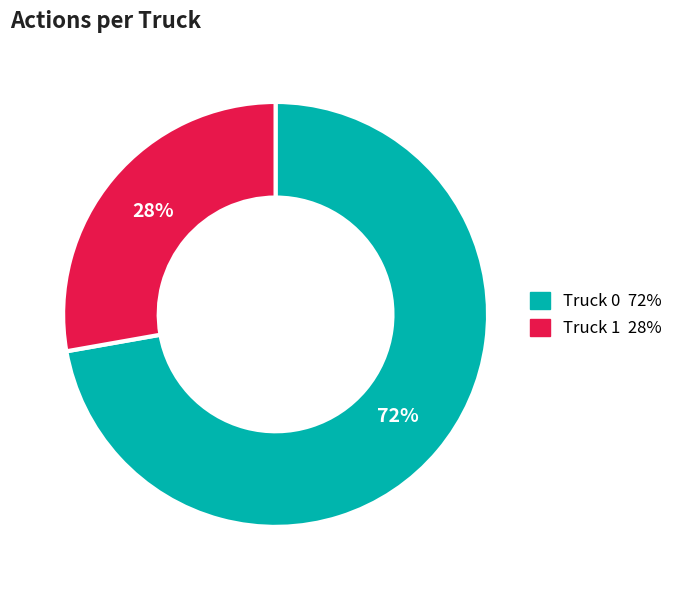

Approximately how many times larger is the value at Truck 1 compared to Truck 0?

0.4